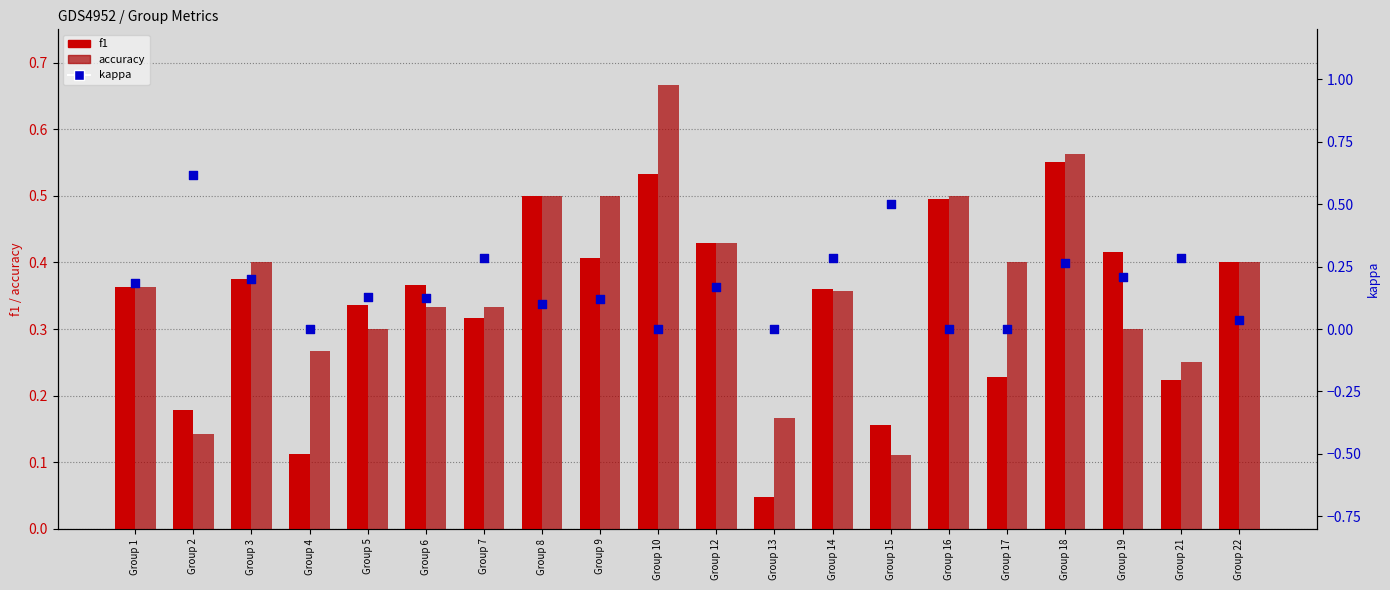

Is the value of f1 at Group 6 greater than the value of kappa at Group 18?

Yes